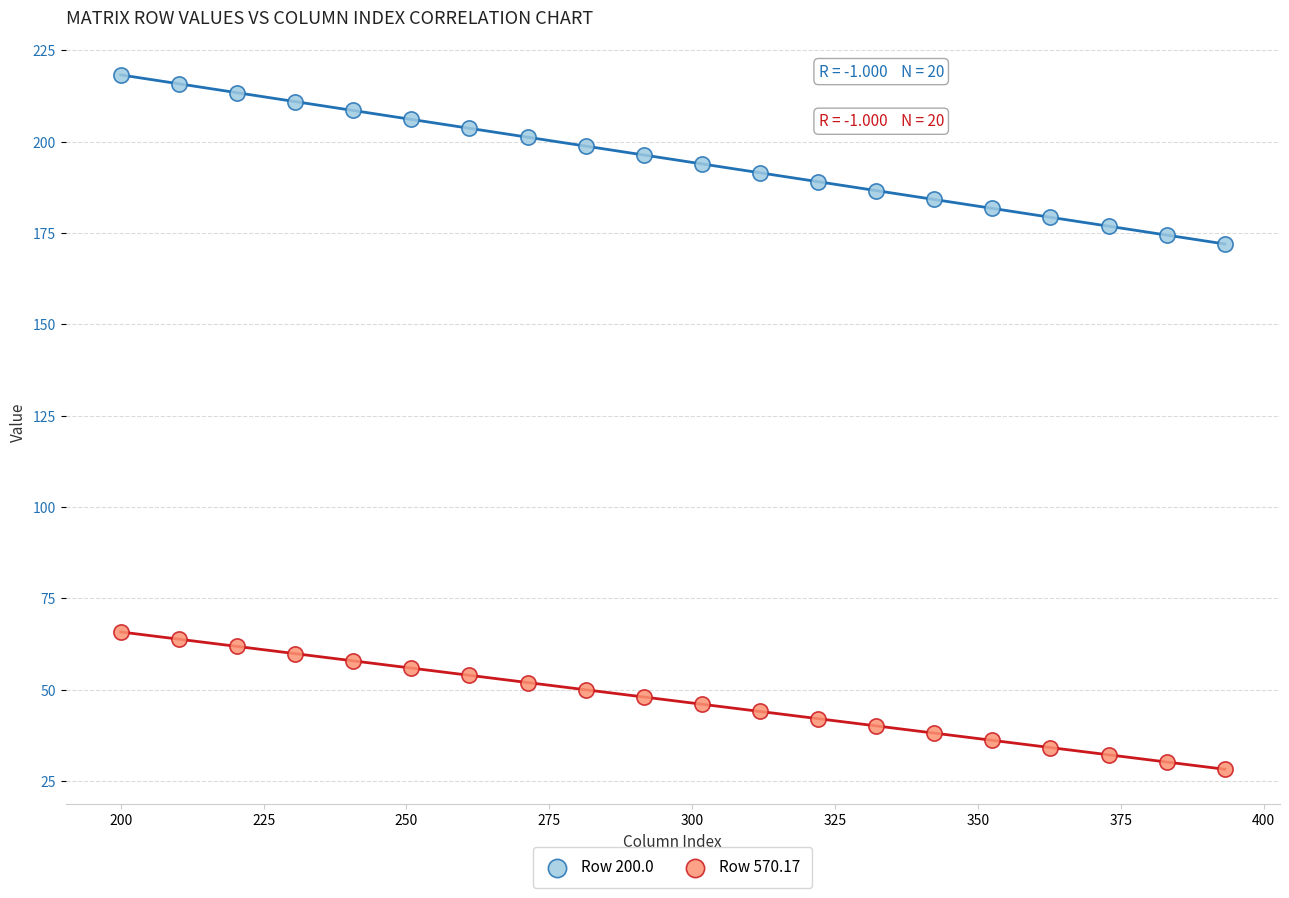

Which series contains the lowest Y value?

Row 570.17